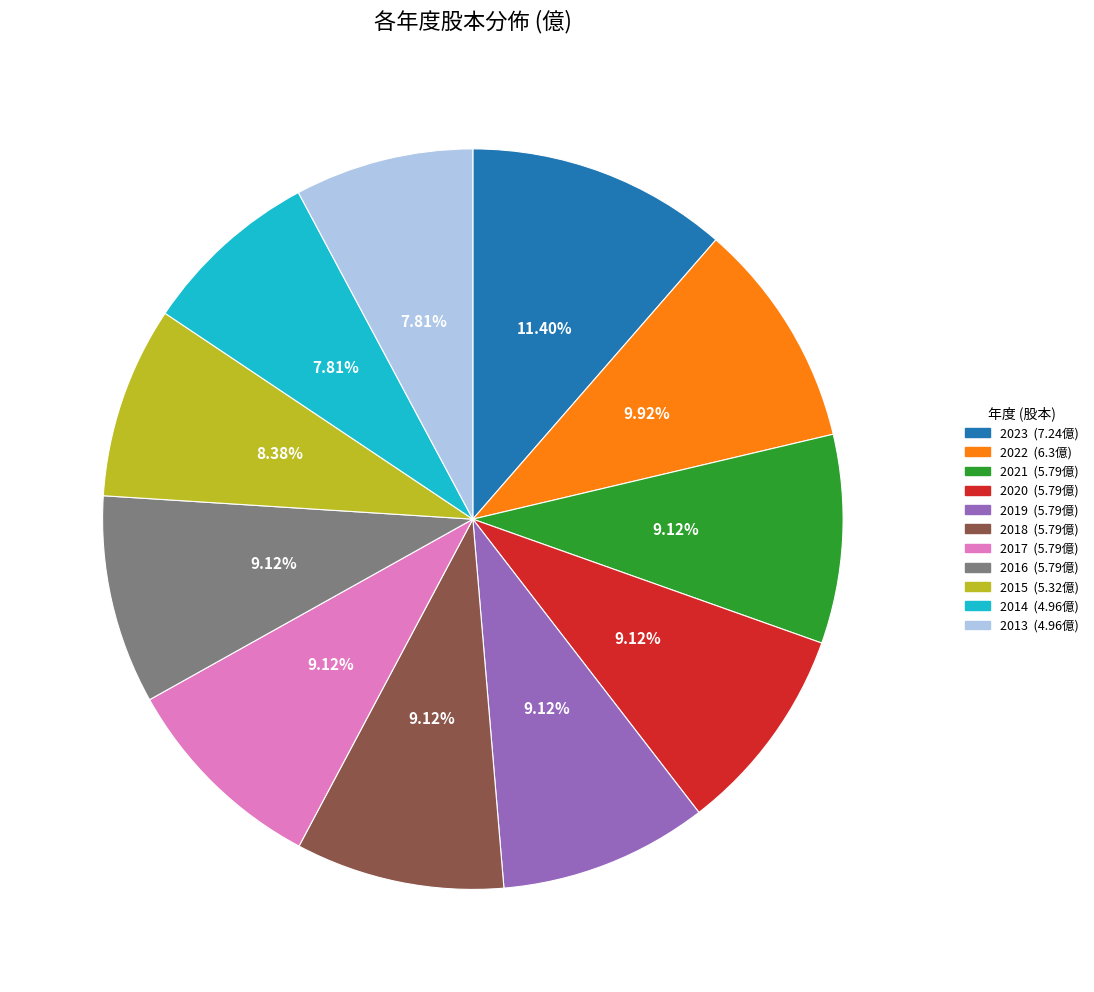

What is the ratio of the value at 2015 to the value at 2018?

0.9